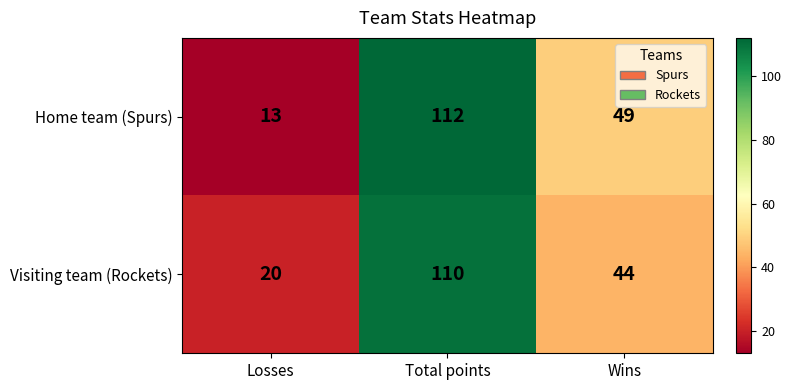

Count the number of categories in the chart.

3